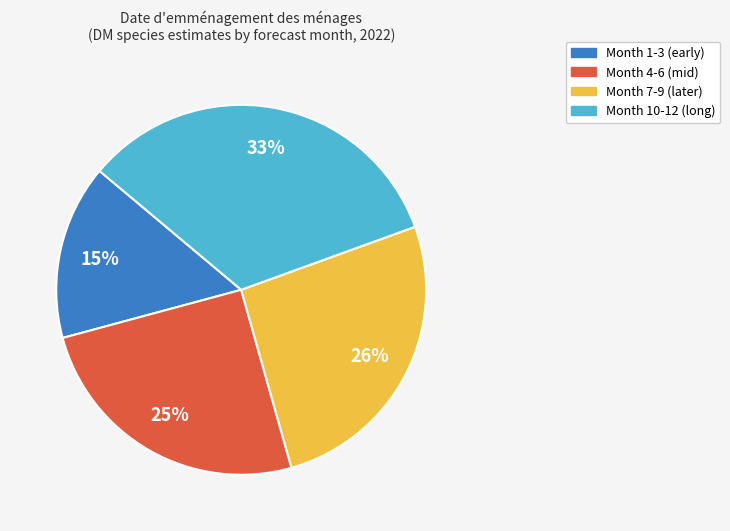

To the nearest percent, what is the average slice percentage?

25%